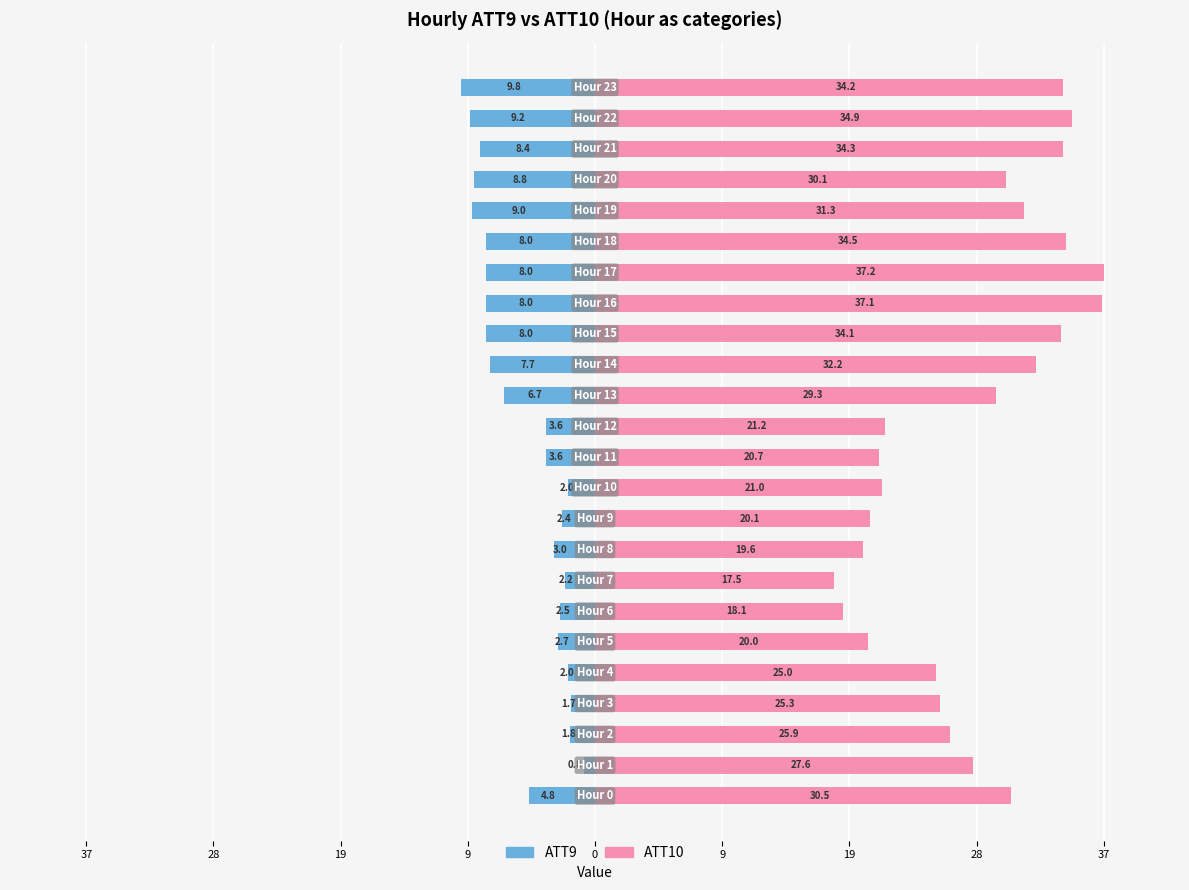

What is the sum of the ATT10 (right) values at 17 and 12?

58.4